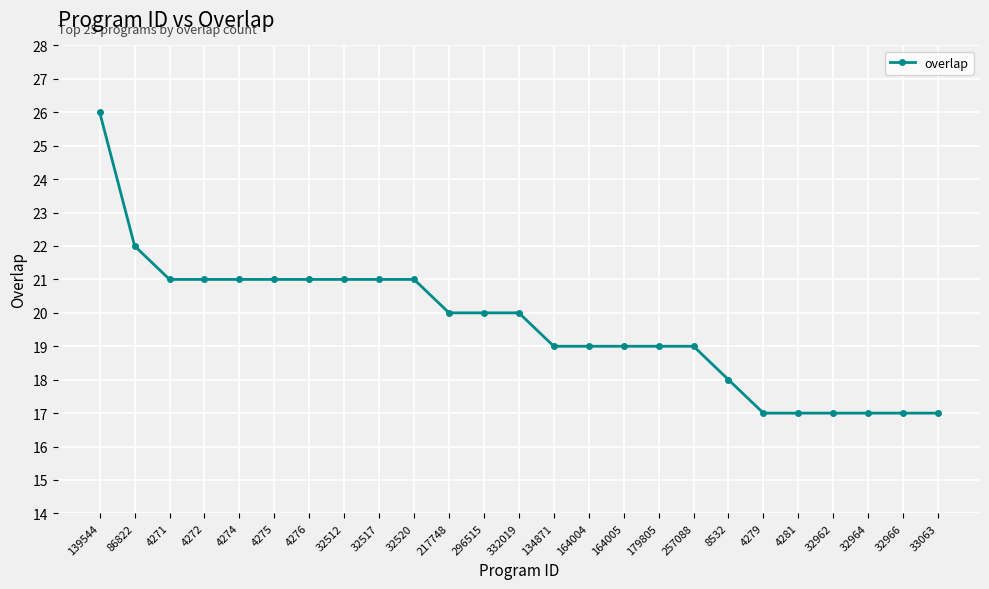

What is the minimum value shown in the chart?

17